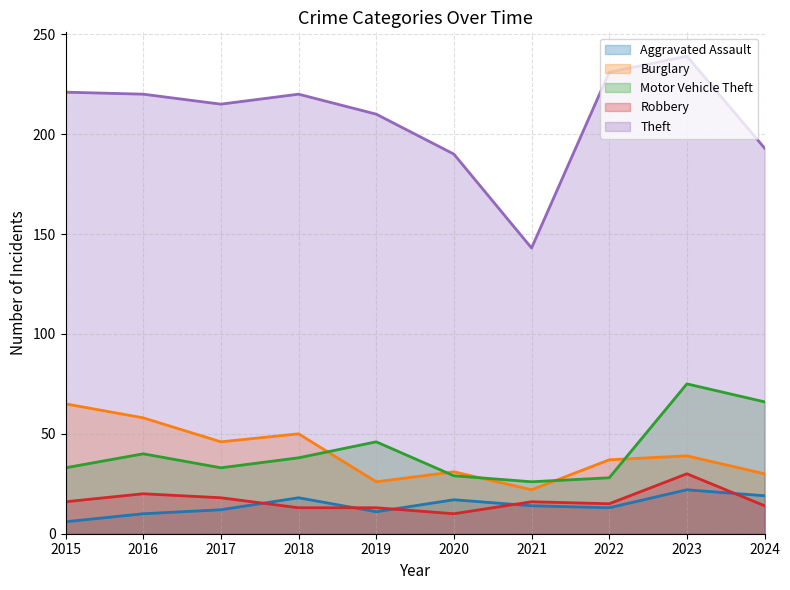

True or false: Robbery has more than 0 interior local peaks.

True